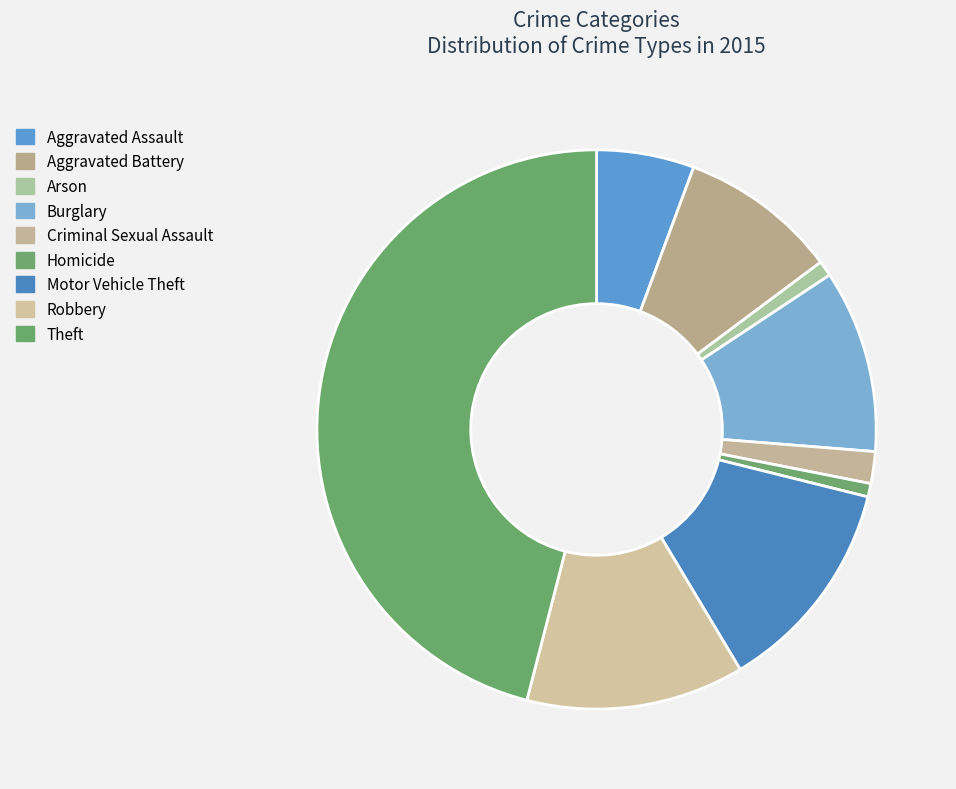

Rank the categories by value from highest to lowest.

Theft, Robbery, Motor Vehicle Theft, Burglary, Aggravated Battery, Aggravated Assault, Criminal Sexual Assault, Arson, Homicide